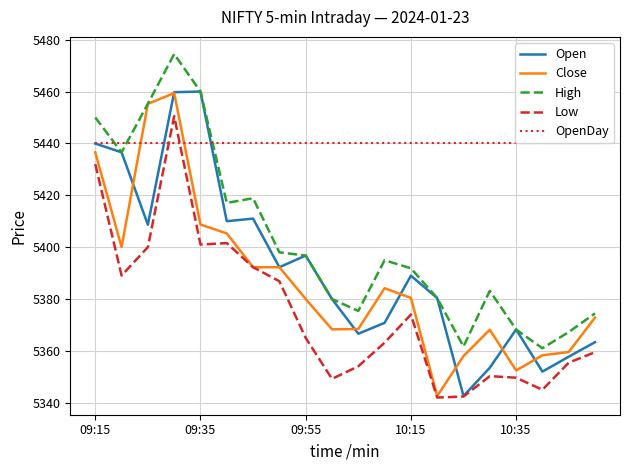

Does the chart have visible grid lines?

Yes